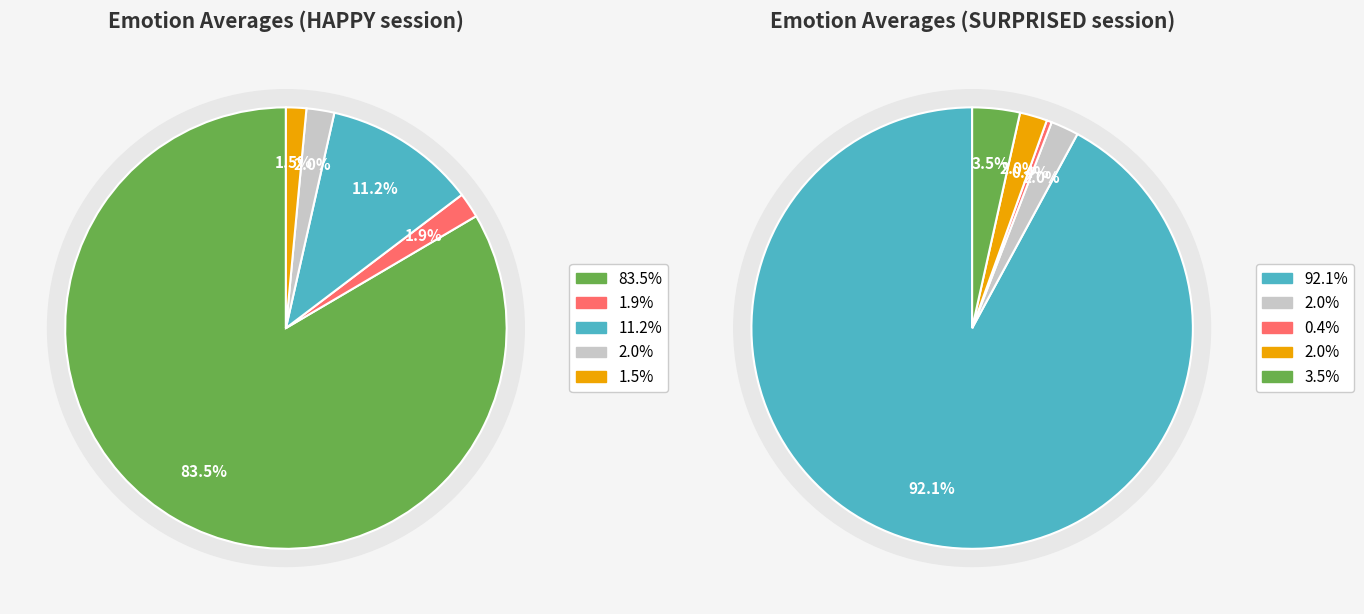

To the nearest percent, what portion does HAPPY represent?

83%